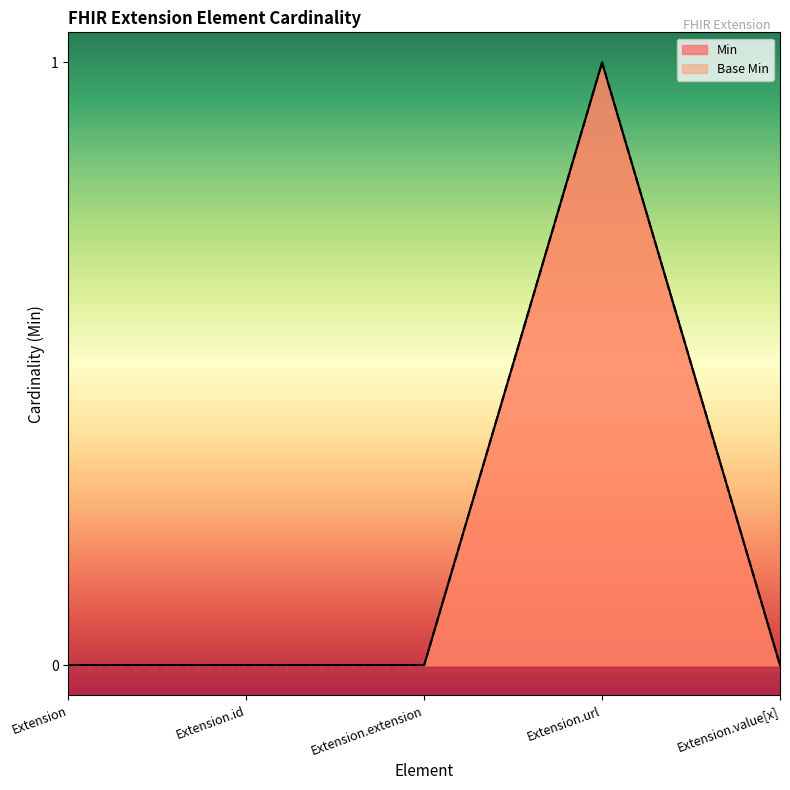

True or false: Min has more than 2 points higher than both neighbors.

False